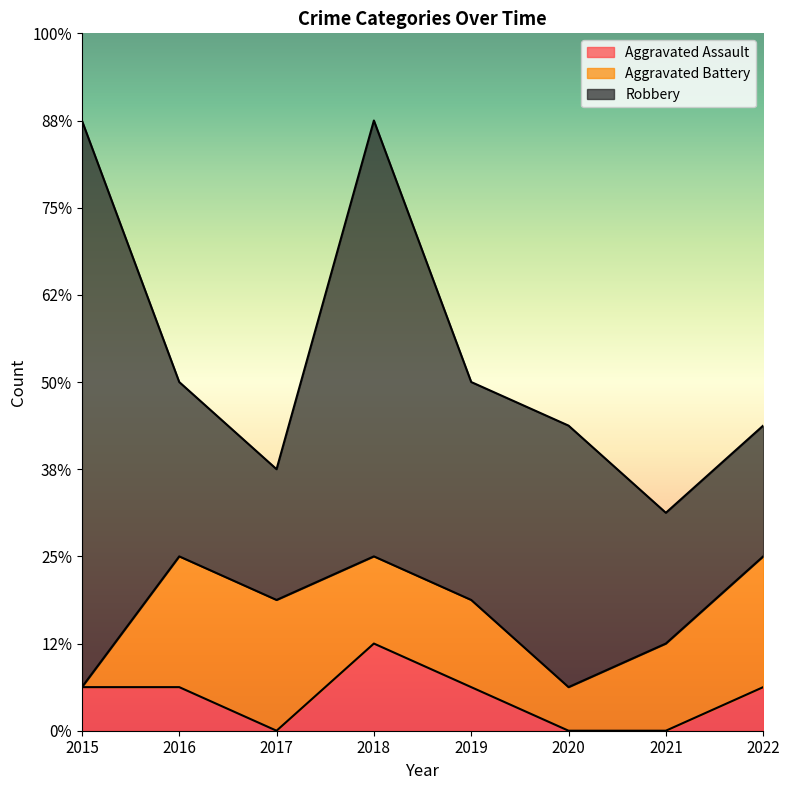

How many Robbery values are between 3 and 10?

7